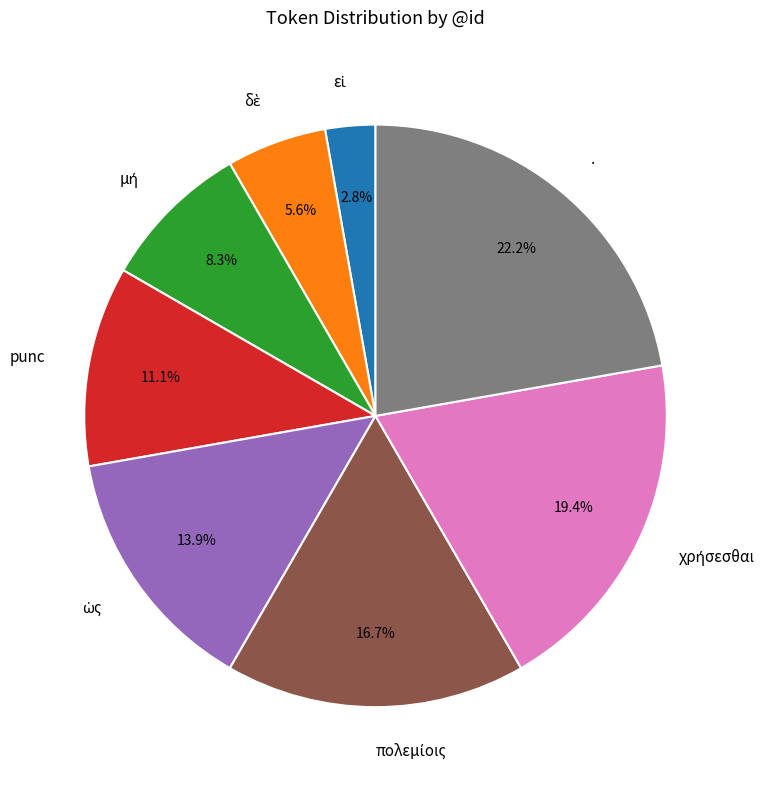

Is . the majority of the pie?

No